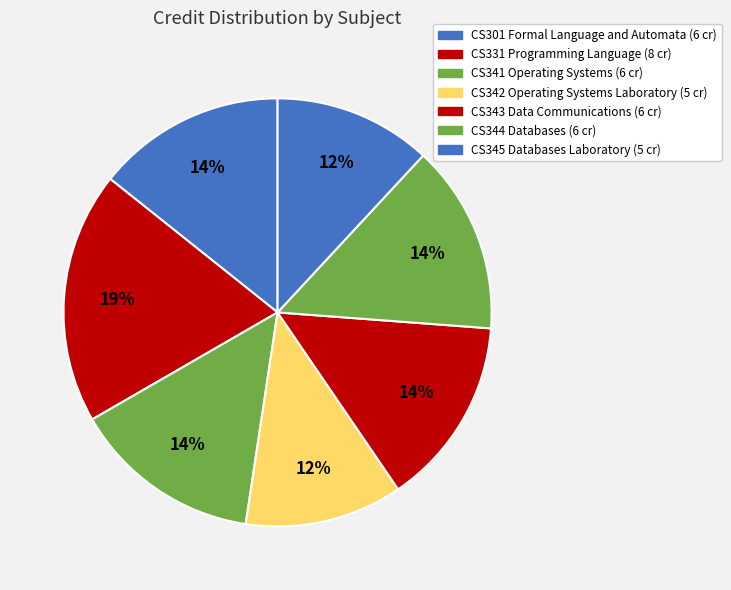

Is it true that CS301 Formal Language and Automata is 29% of the pie?

False